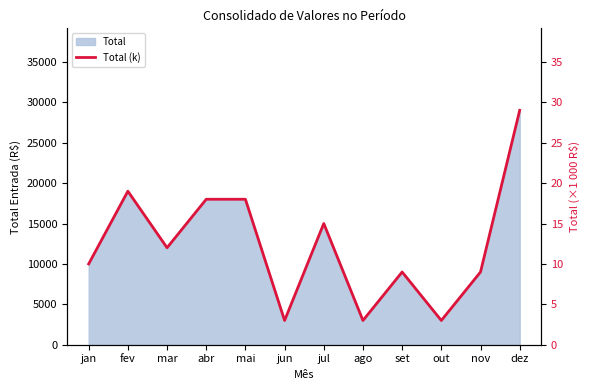

Is it true that the value at jun is 4?

False